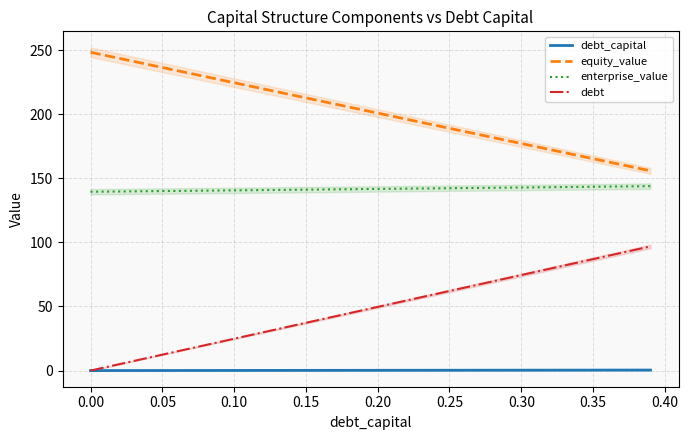

What is the lowest value of the enterprise_value series?

139.5